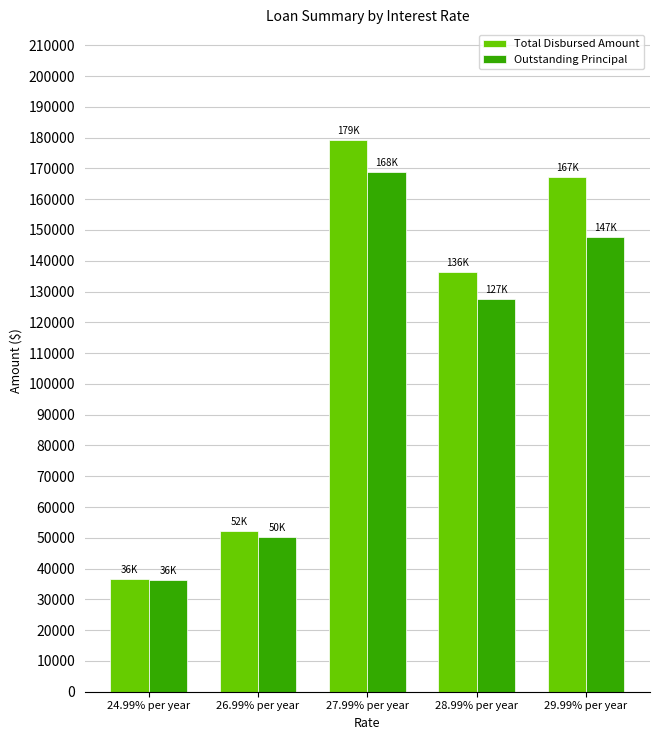

How many categories are shown in the chart?

5